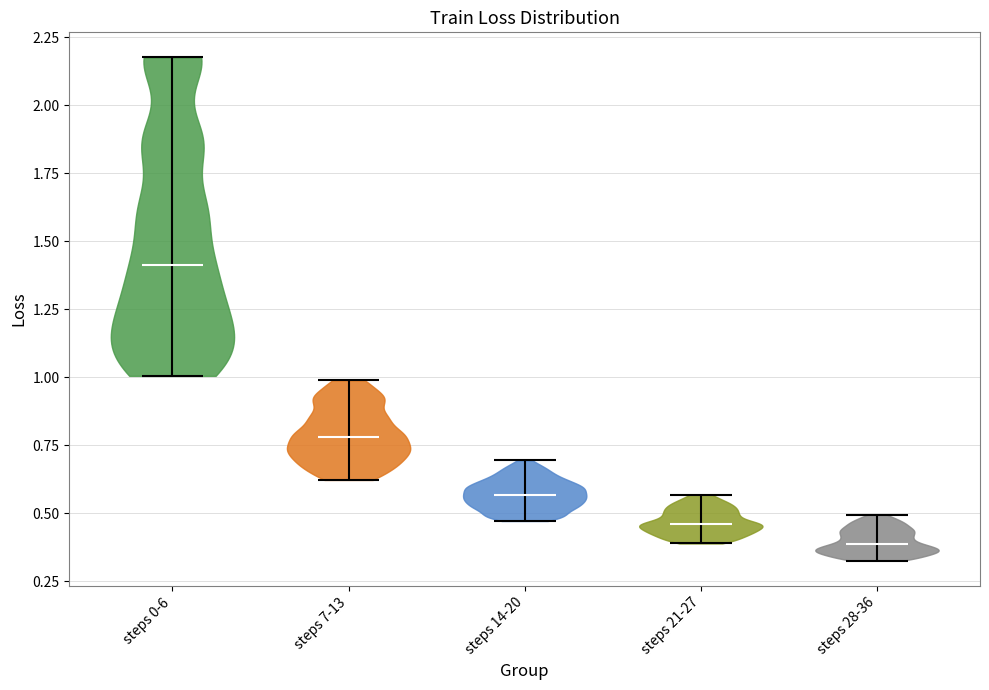

Reading left to right, read every violin against the y-axis: where its median line is, and the lowest and highest points it reaches. The values are not printed on the chart, so give them approximately, as read against the axis.

steps 0-6: median line 1.40, lowest point 1.00, highest point 2.20
steps 7-13: median line 0.80, lowest point 0.60, highest point 1.00
steps 14-20: median line 0.55, lowest point 0.45, highest point 0.70
steps 21-27: median line 0.45, lowest point 0.40, highest point 0.55
steps 28-36: median line 0.40, lowest point 0.35, highest point 0.50